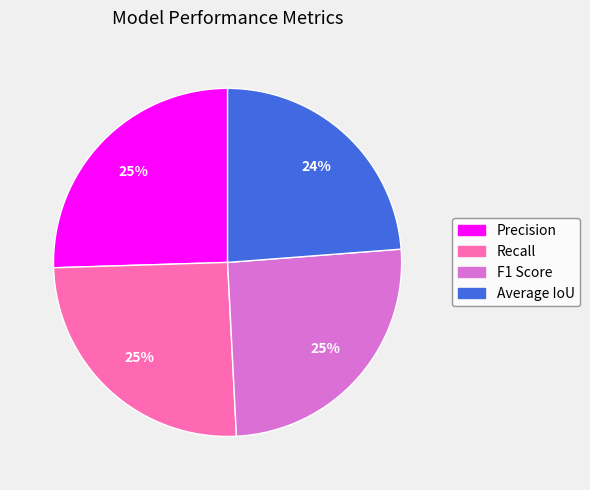

Is it true that Average IoU is 24% of the pie?

True